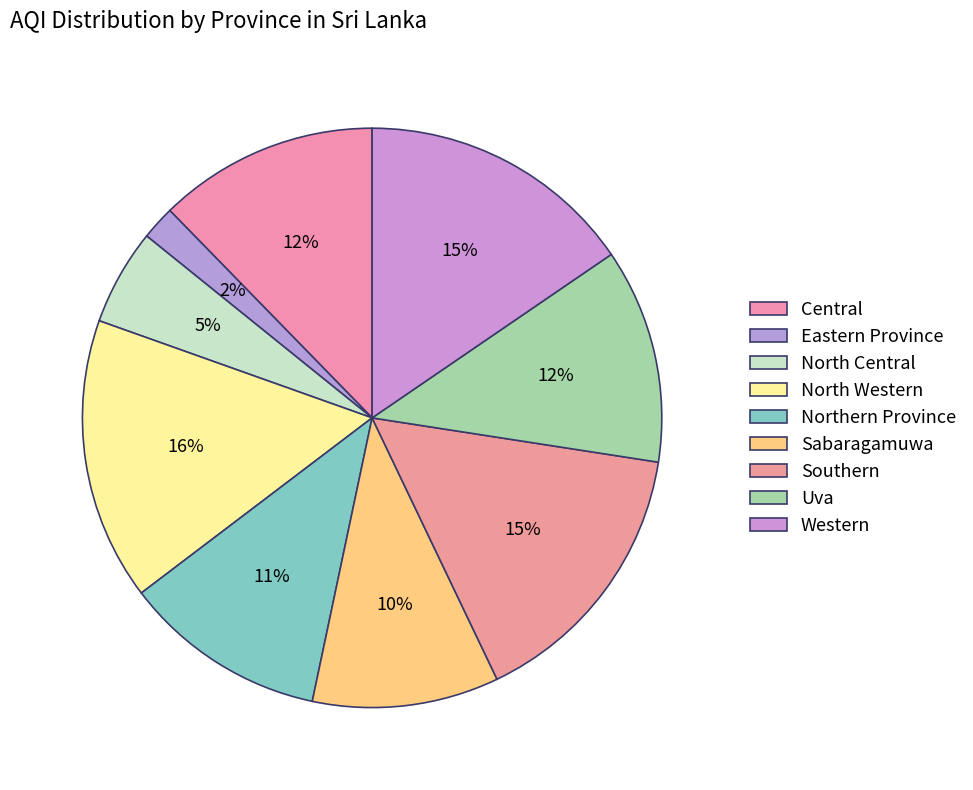

What percentage is the Eastern Province slice, to the nearest percent?

2%